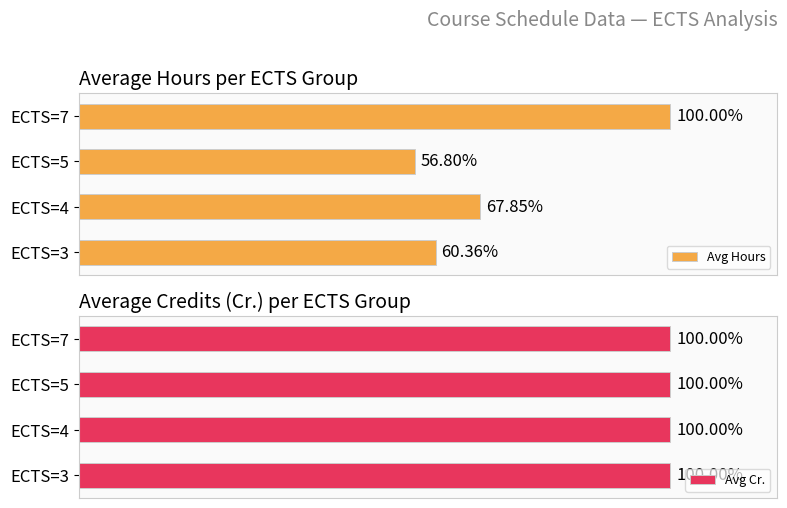

Which series changed the most between 200 and 600?

Avg Hours